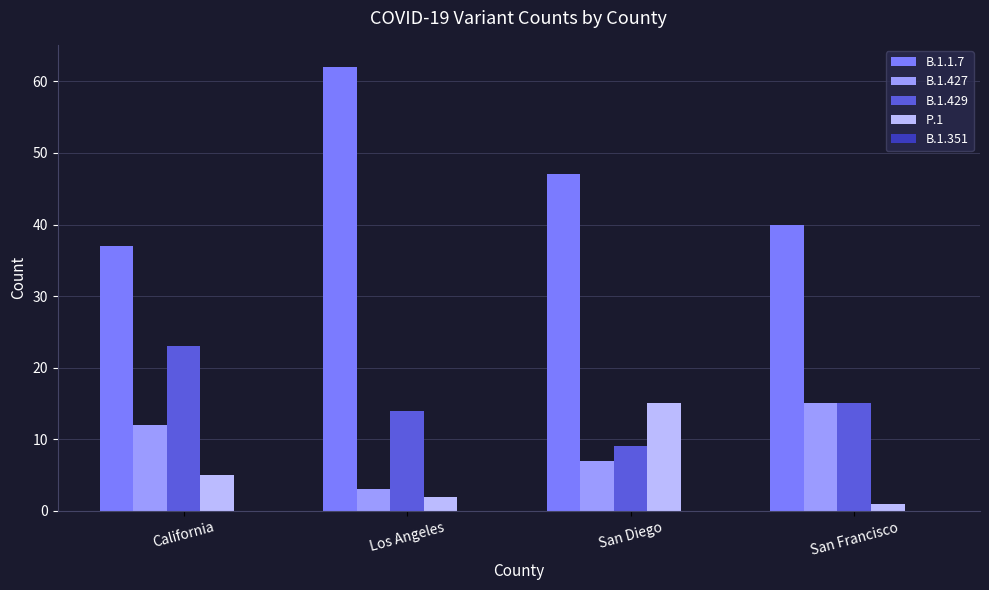

Count the number of data series in this chart.

4